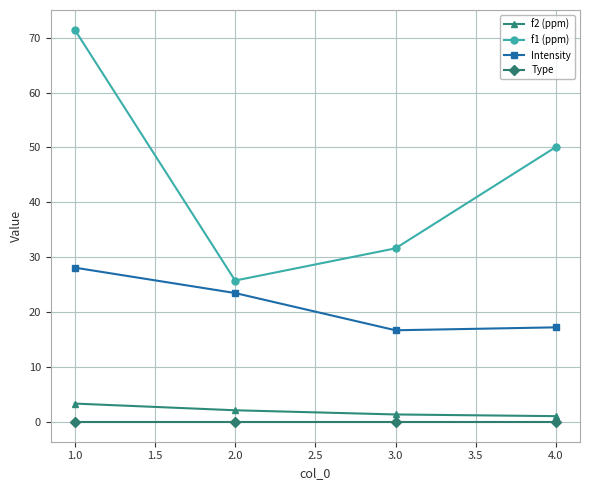

True or false: Intensity and f1 (ppm) intersect in this chart.

False